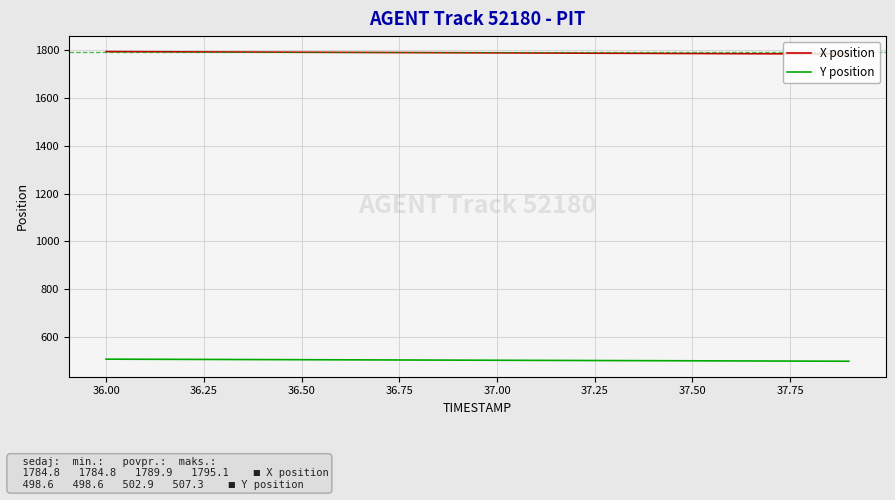

Which series has the largest total across all categories?

X position